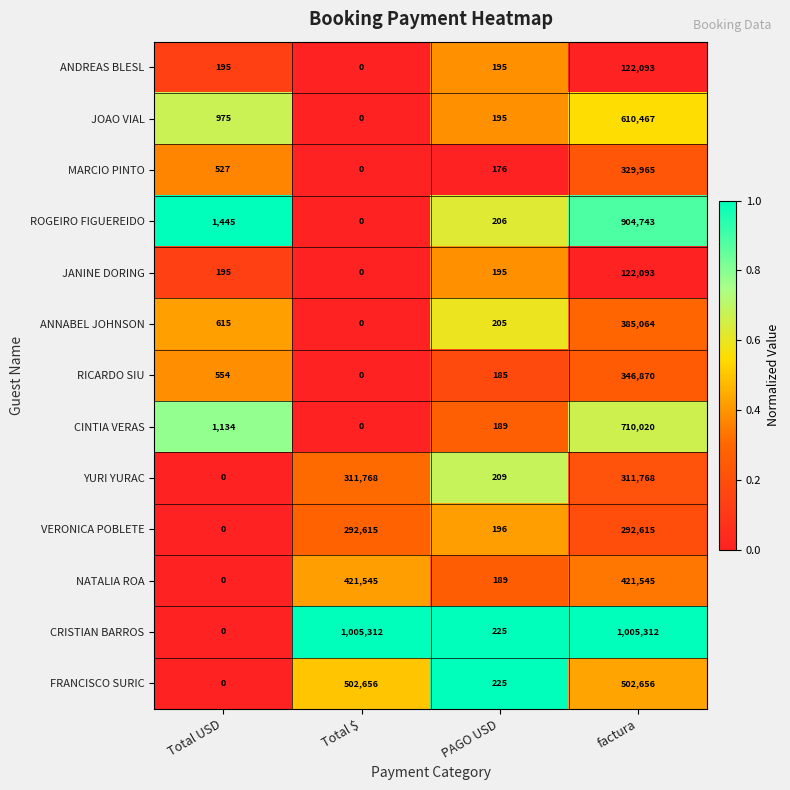

What is the total value across all series at Total $?

2533896